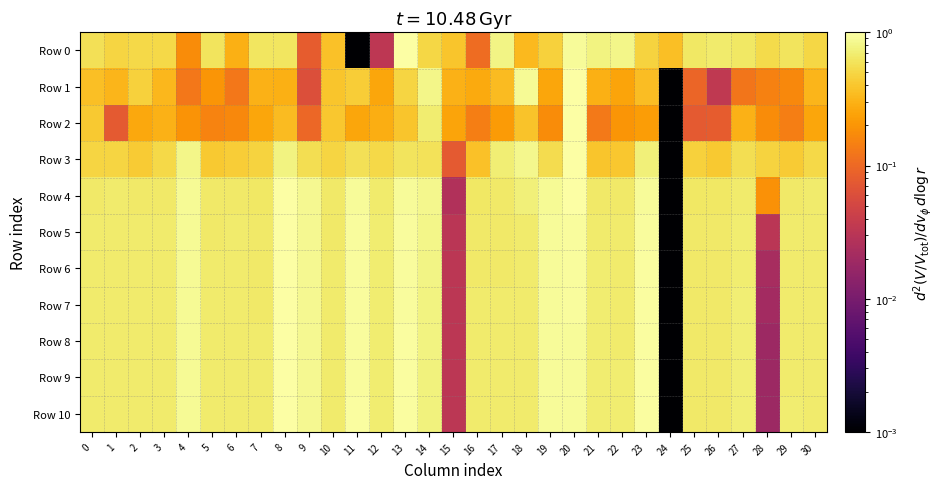

How many series are shown in this chart?

11